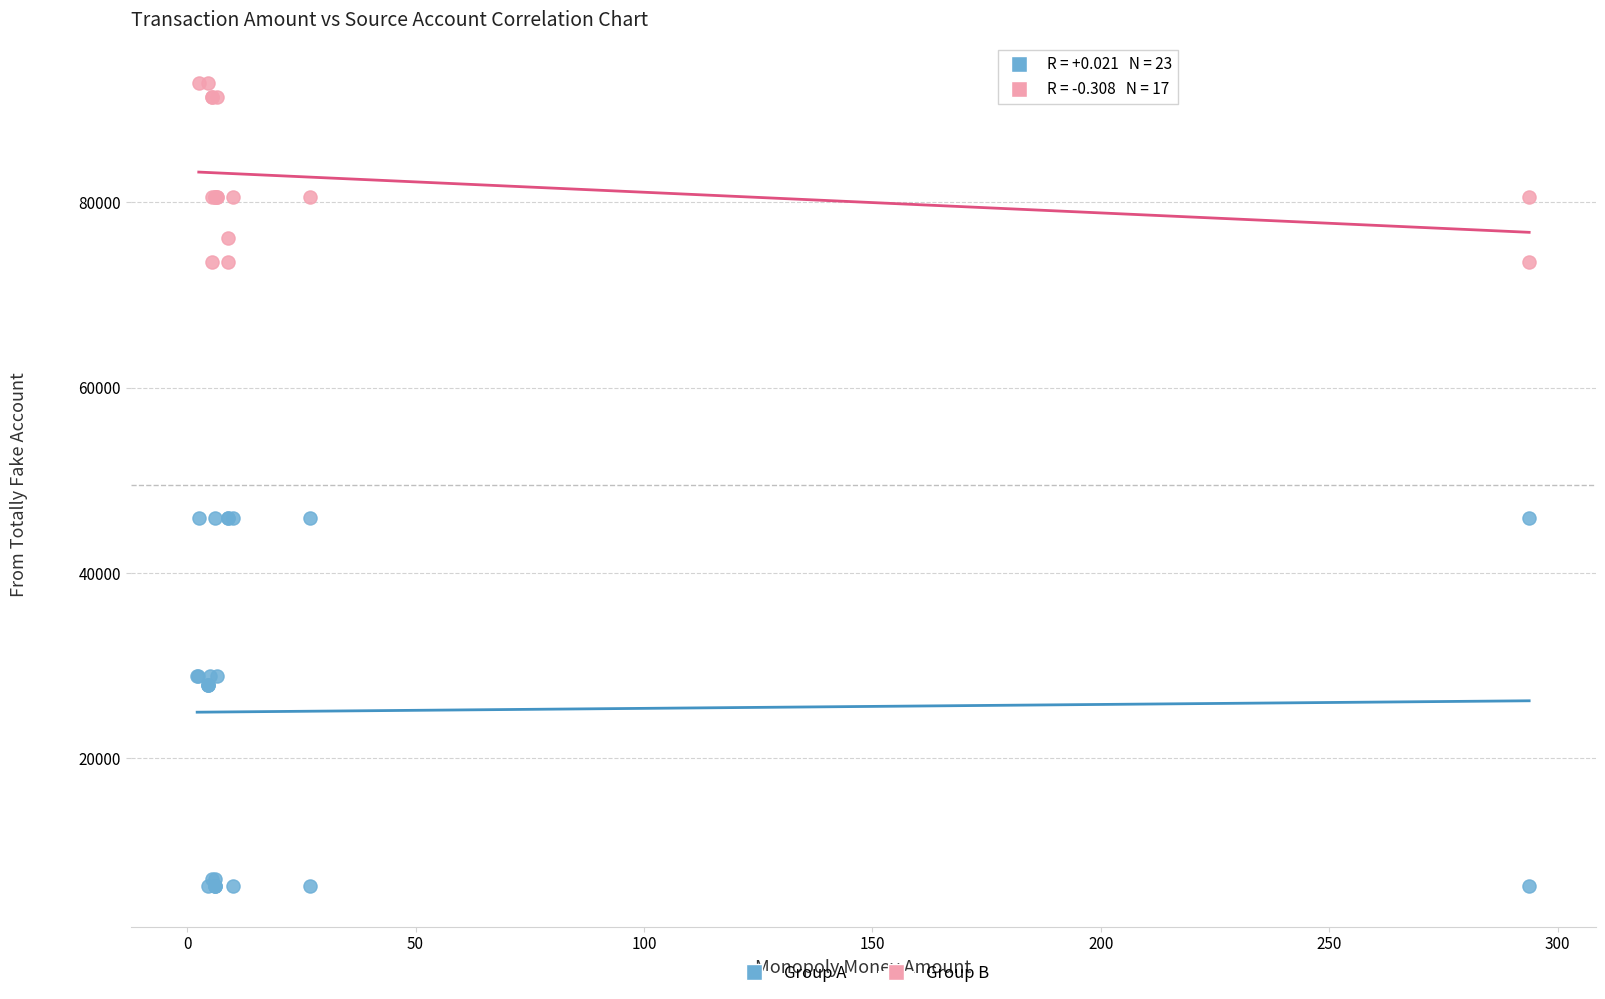

Which series has the largest Y range (max minus min)?

Group A